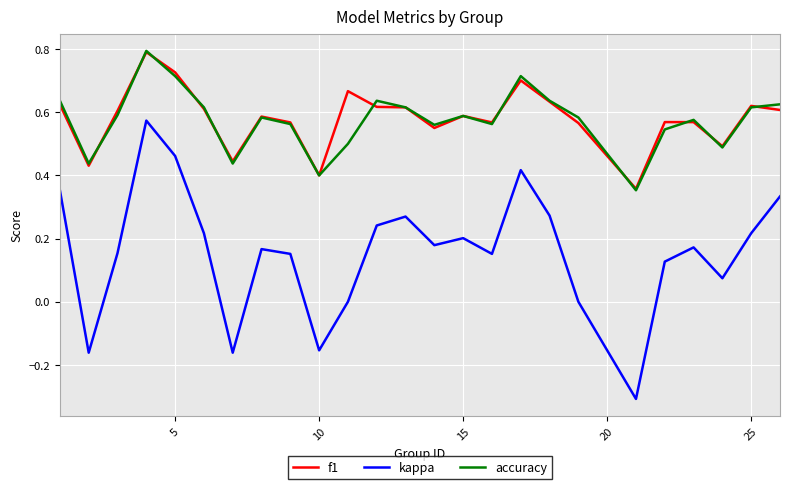

In accuracy, how many points are higher than both neighbors (excluding endpoints)?

6